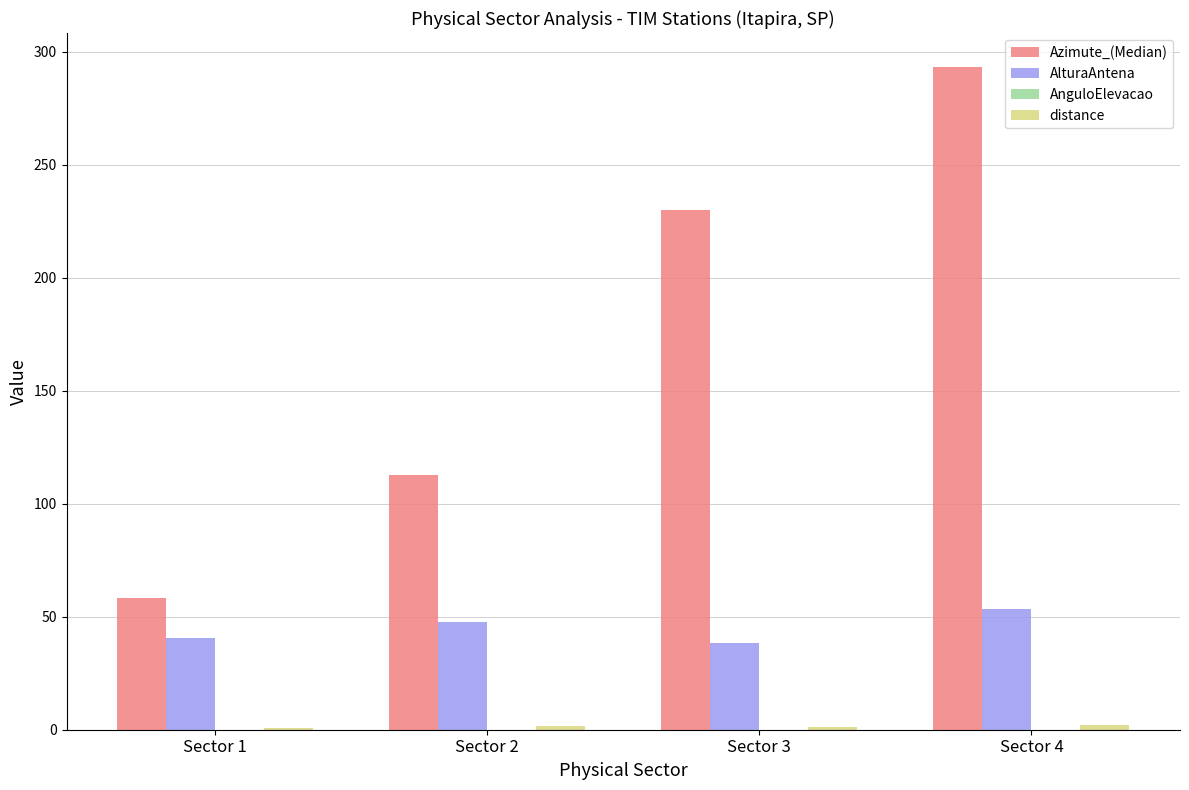

Reading right to left, list all the values displayed in this chart.

Azimute_(Median): 293.3	230.0	112.5	58.3
AlturaAntena: 53.3	38.4	47.8	40.5
AnguloElevacao: -4.5	-2.8	-3.4	-3.5
distance: 2.3	1.0	1.5	0.9